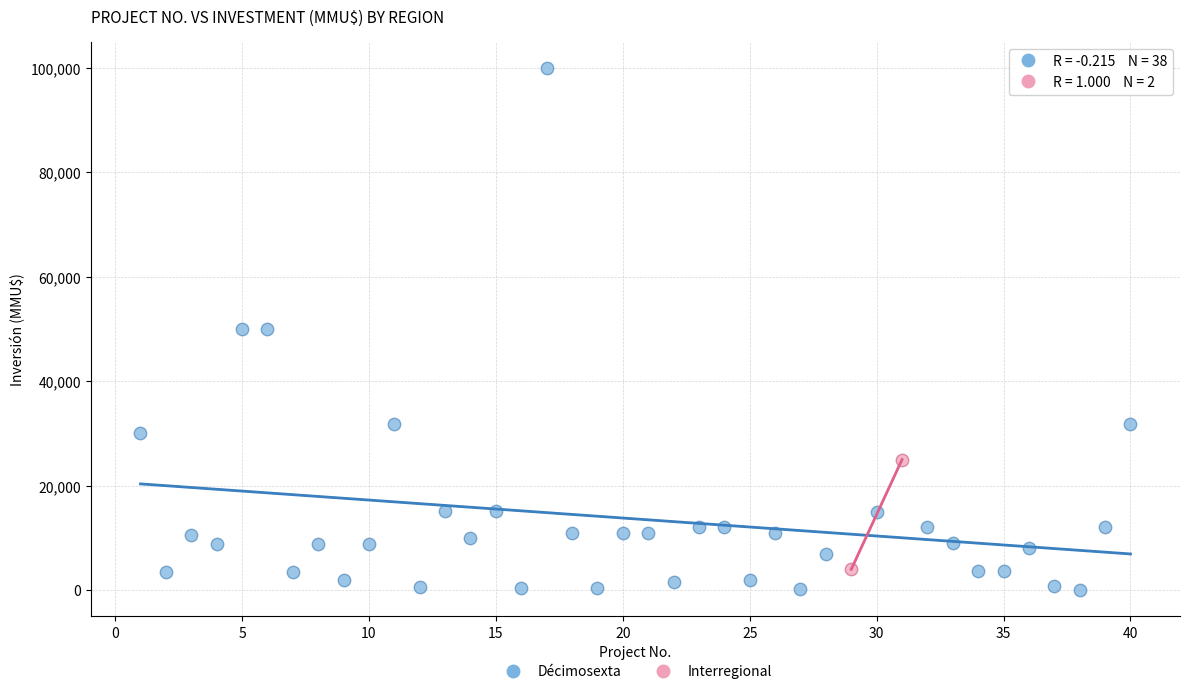

What are all the series names shown in the legend?

Décimosexta, Interregional